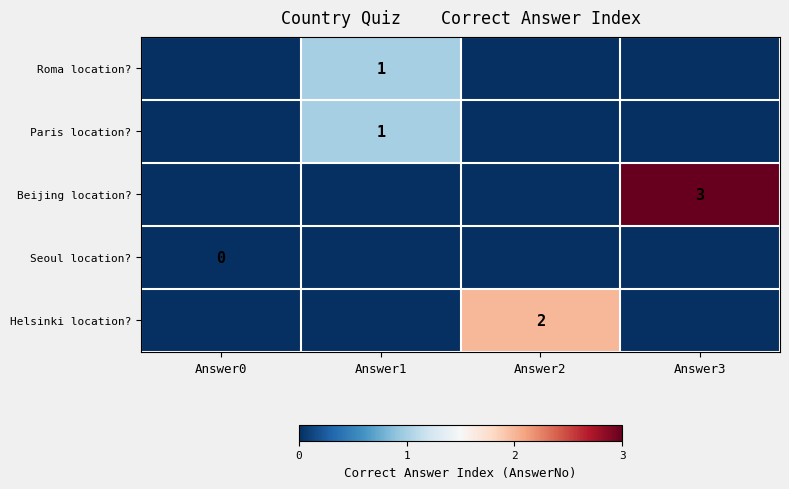

True or false: Roma location? has a value of 0 at Answer1.

False